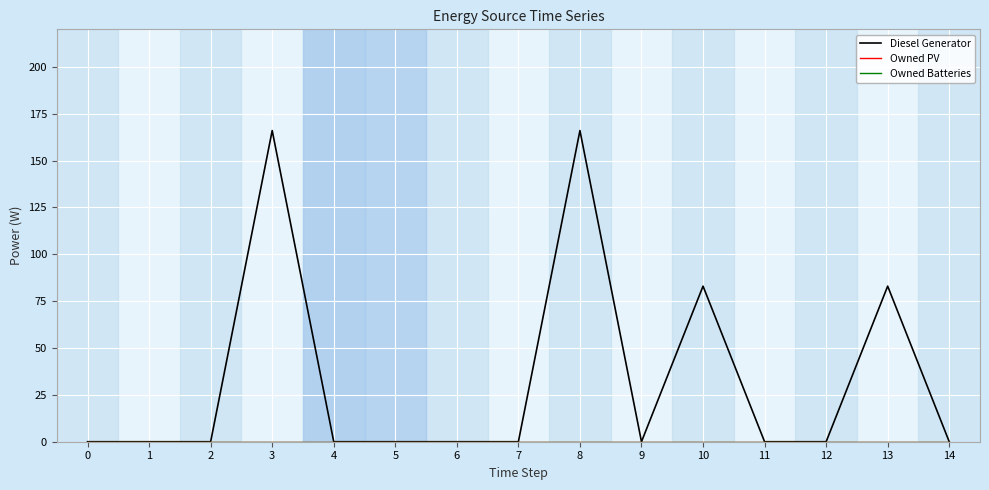

Is the value of Owned Batteries at 4 greater than the value of Owned PV at 2?

No